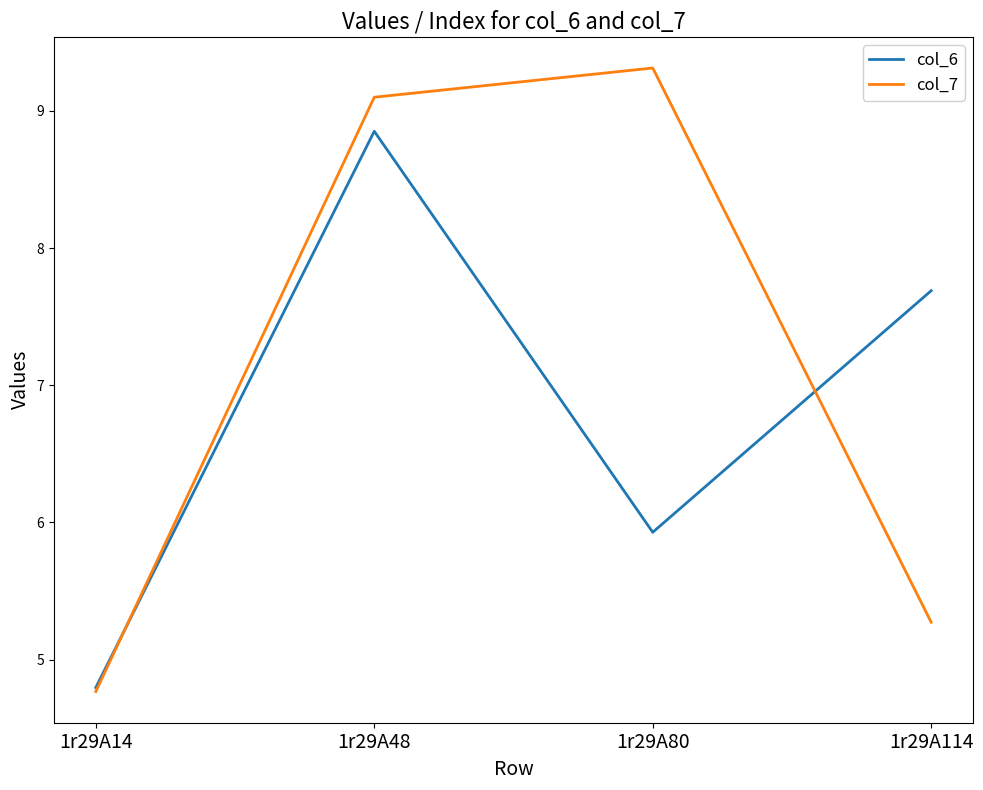

How many distinct data groups are displayed?

2